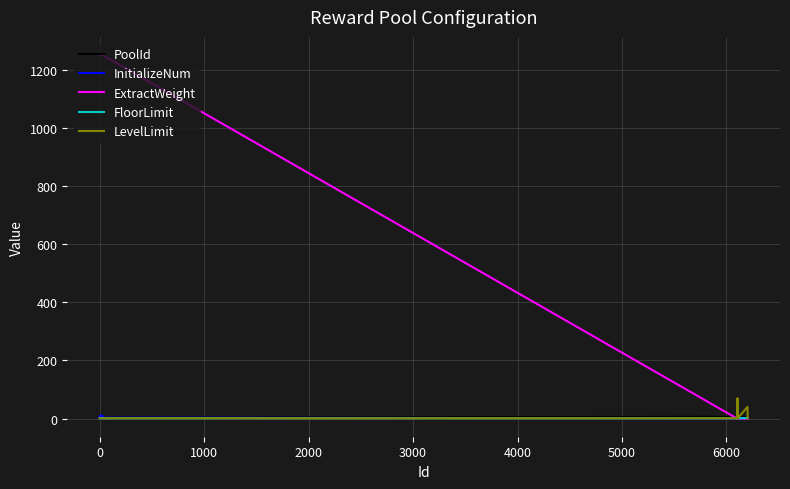

What is the average value of the FloorLimit series?

1